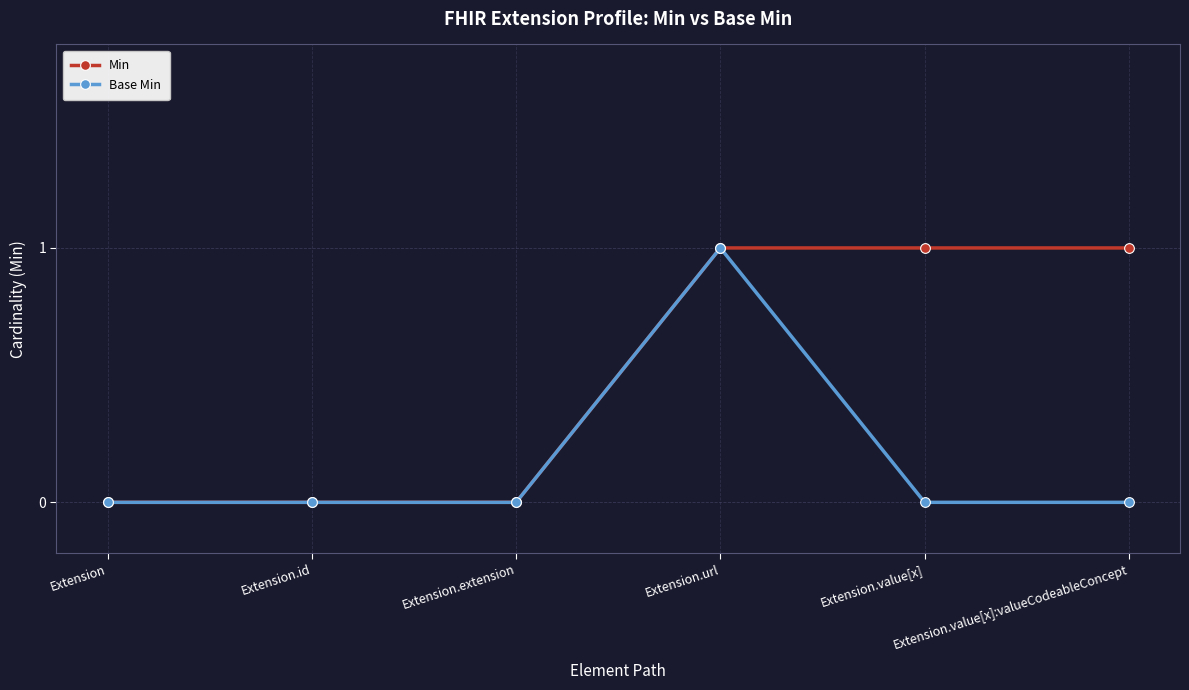

At which category is the sum across all series the highest?

Extension.url